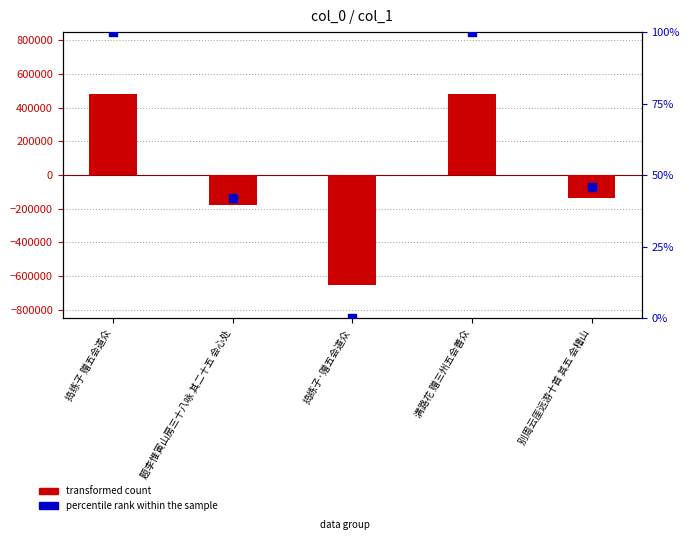

Is the value of percentile rank within the sample at 别周云厓远游十首 其五 会稽山 greater than the value of transformed count at 别周云厓远游十首 其五 会稽山?

Yes